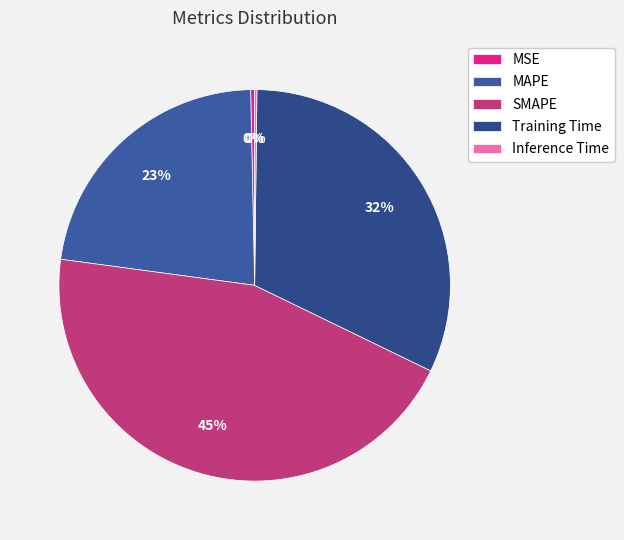

How many slices are in this pie chart?

5